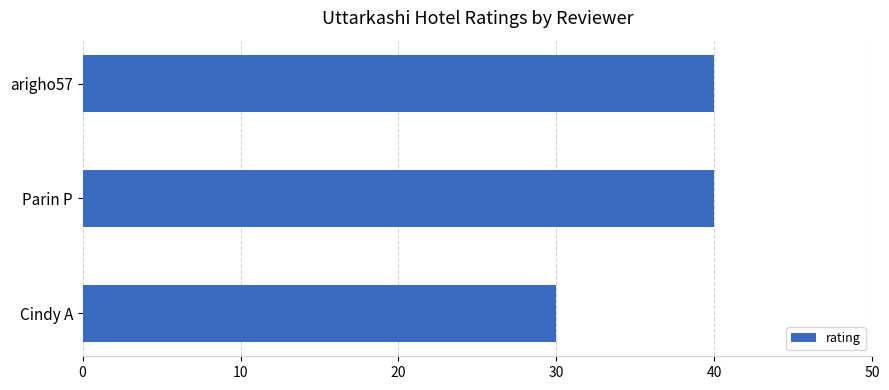

The value at arigho57 is 71. True or false?

False